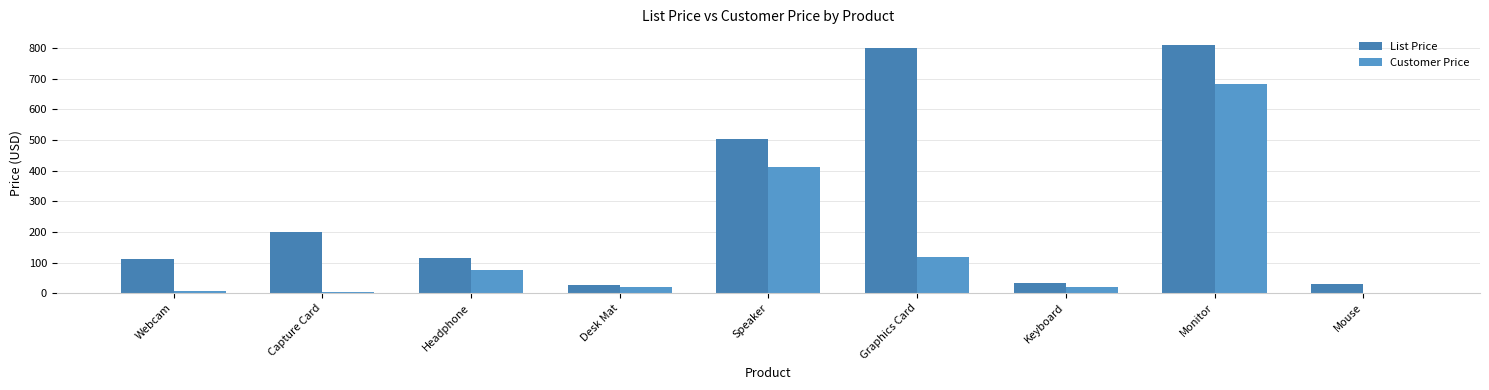

What is the maximum value for Customer Price?

682.1